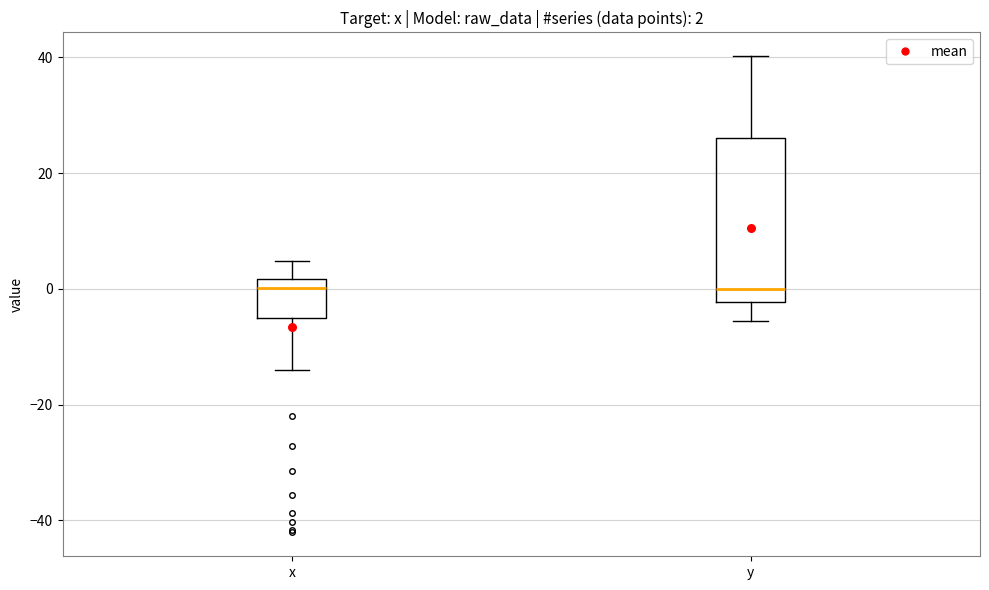

Which box is the tallest, from its lower edge to its upper edge?

y